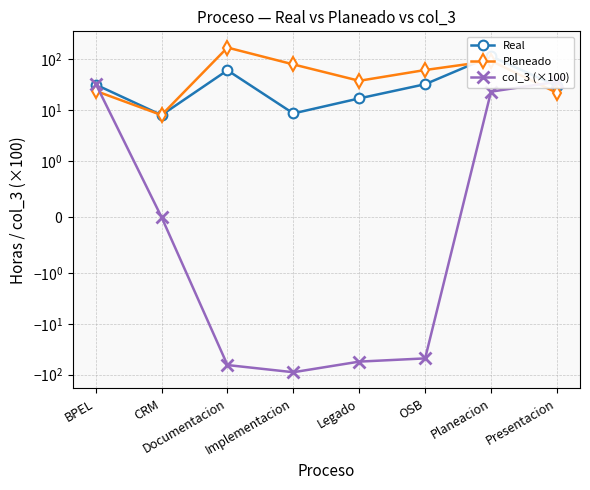

What is the value of the Planeado point at the 6th from the left?

62.0